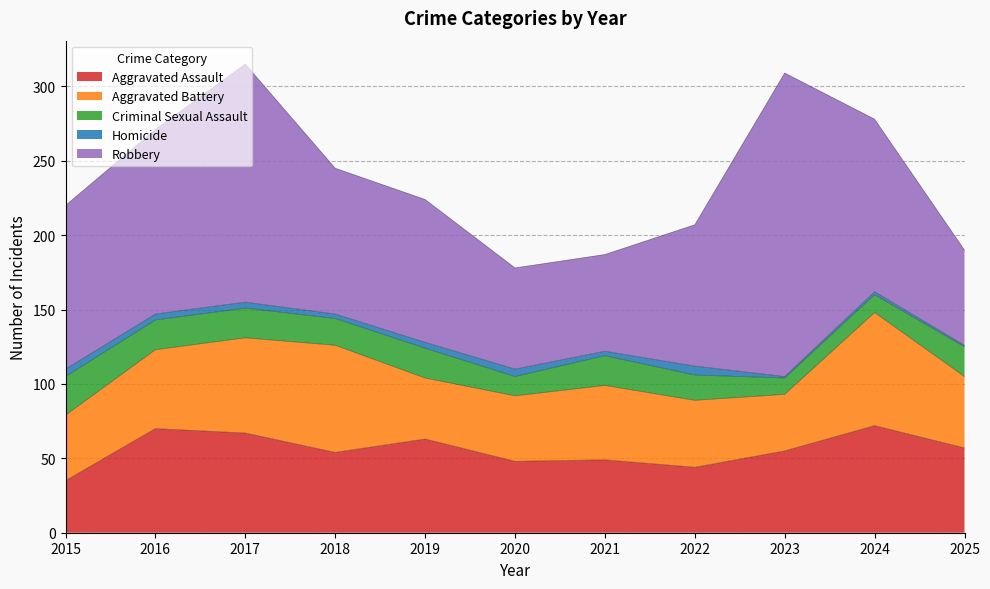

Which series has the widest spread of values?

Robbery